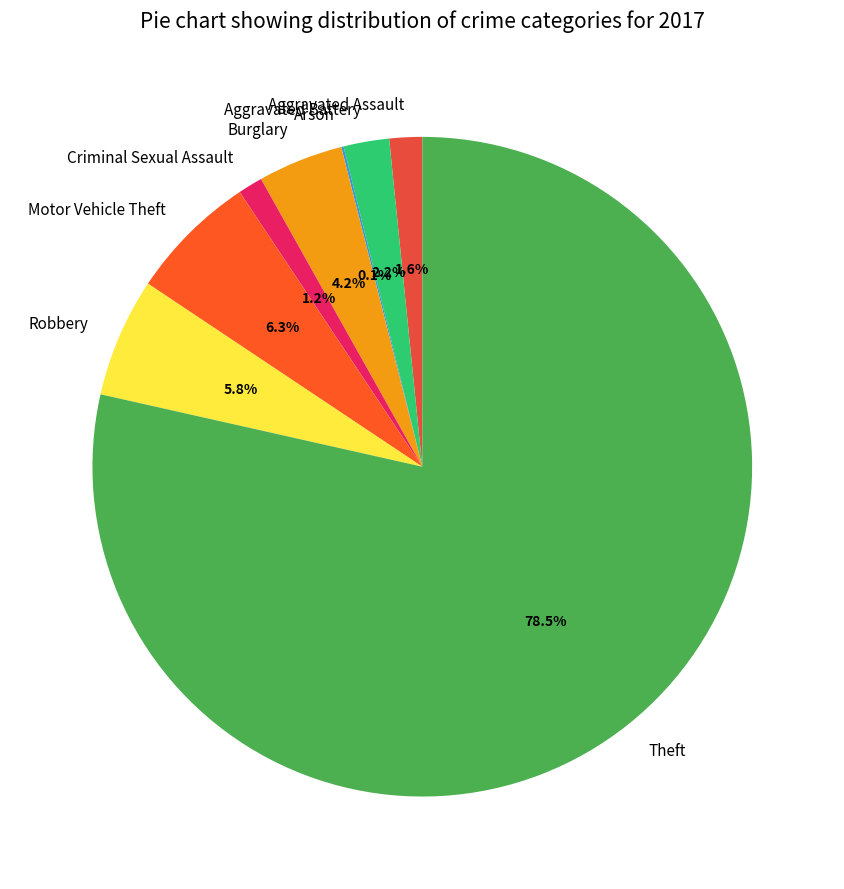

To the nearest percent, what is the difference between the largest and smallest slice percentages?

78%